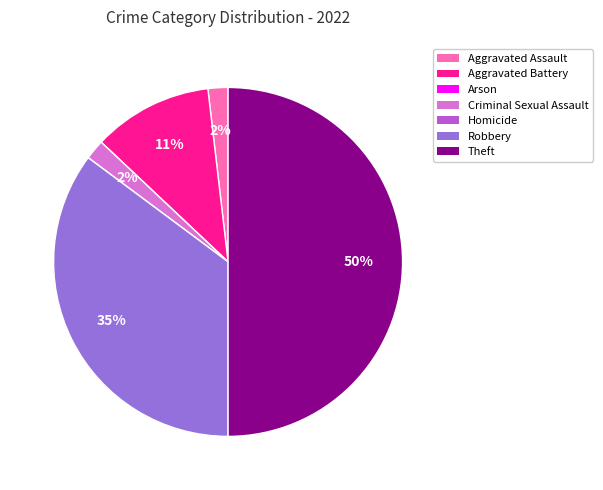

Is it true that Criminal Sexual Assault is 7% of the pie?

False